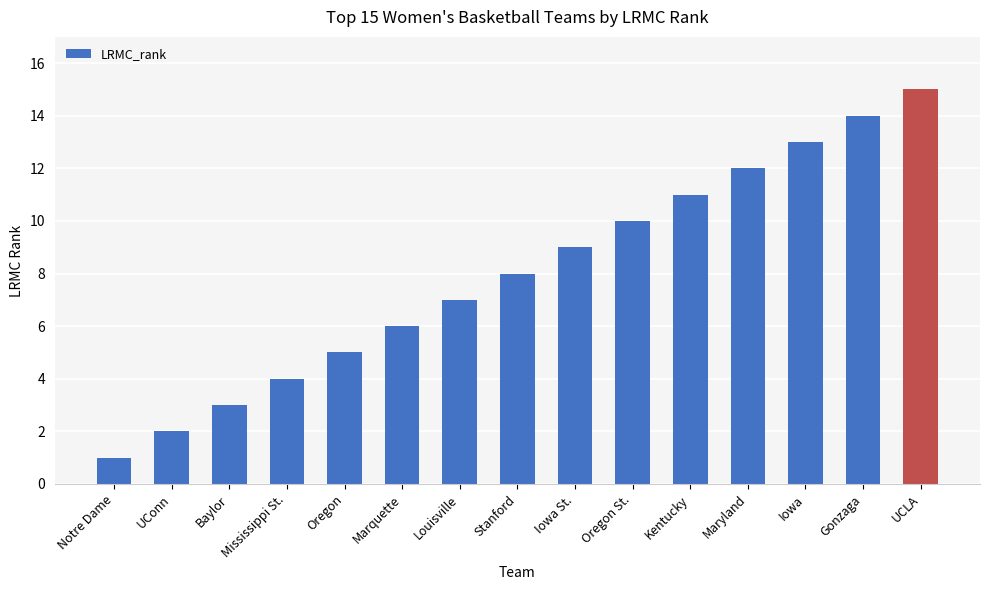

Rank the categories by value from highest to lowest.

UCLA, Gonzaga, Iowa, Maryland, Kentucky, Oregon St., Iowa St., Stanford, Louisville, Marquette, Oregon, Mississippi St., Baylor, UConn, Notre Dame